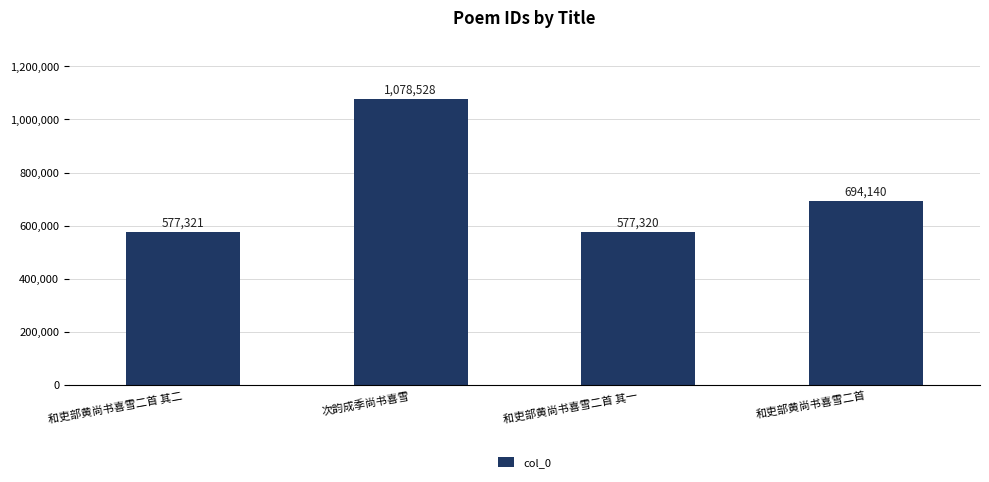

At which label is the value closest to 827924?

和吏部黄尚书喜雪二首